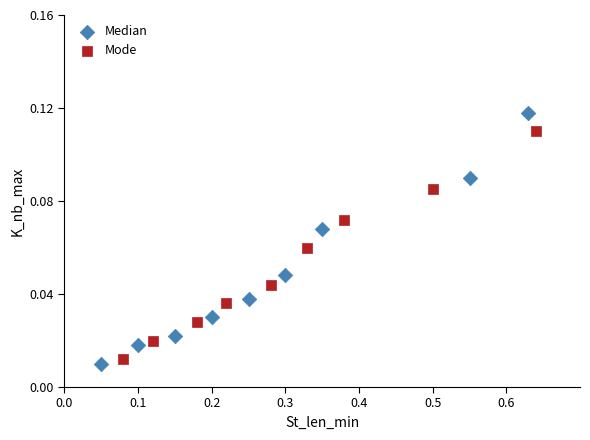

Which series has the largest Y range (max minus min)?

Median